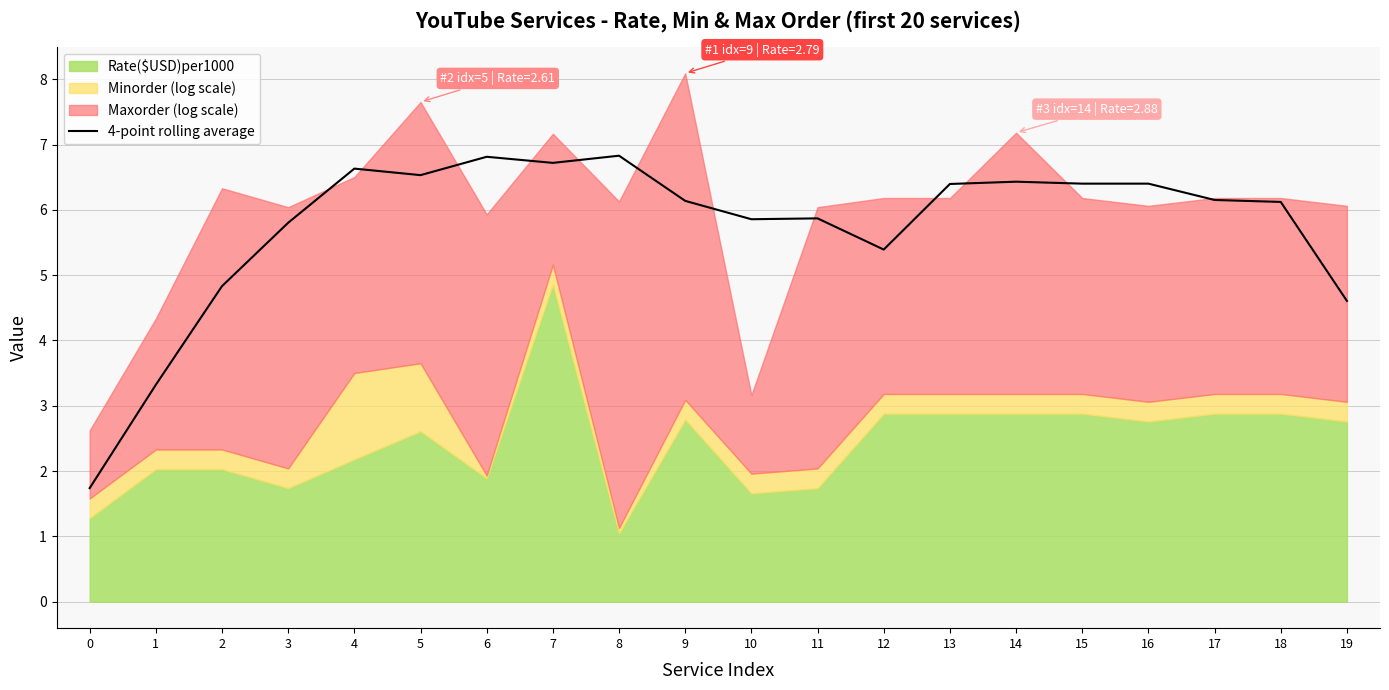

Where is the first local maximum?

4